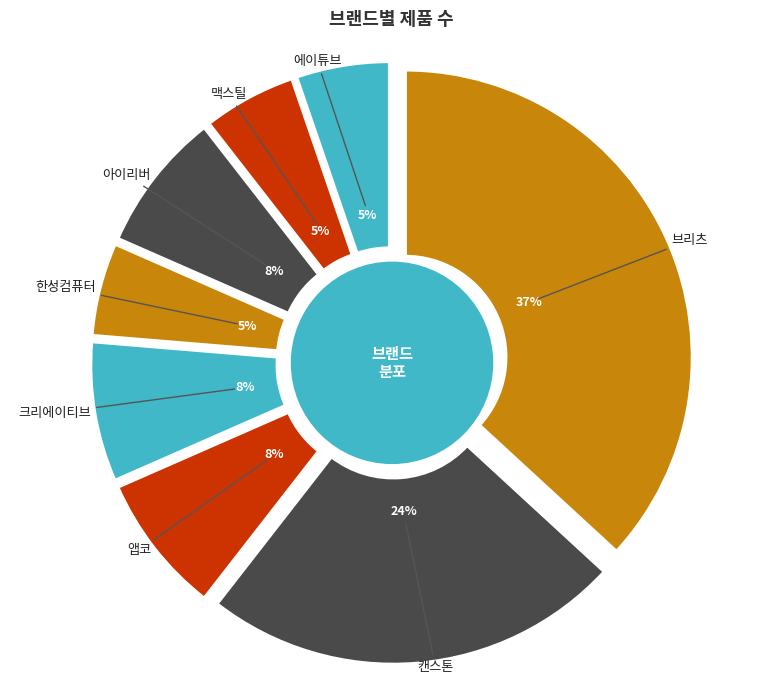

What is the change in value from 크리에이티브 to 맥스틸?

-1